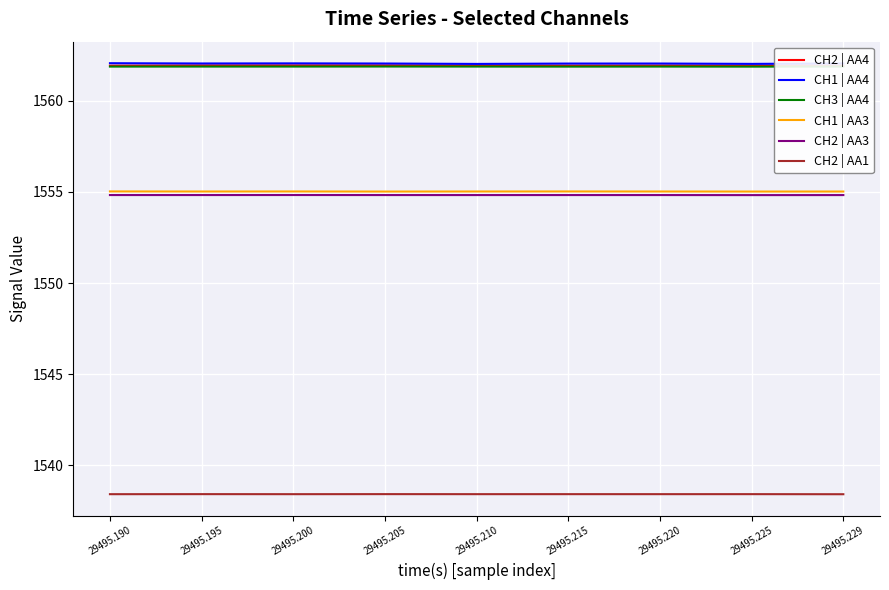

At how many categories does at least one series exceed 1539?

9